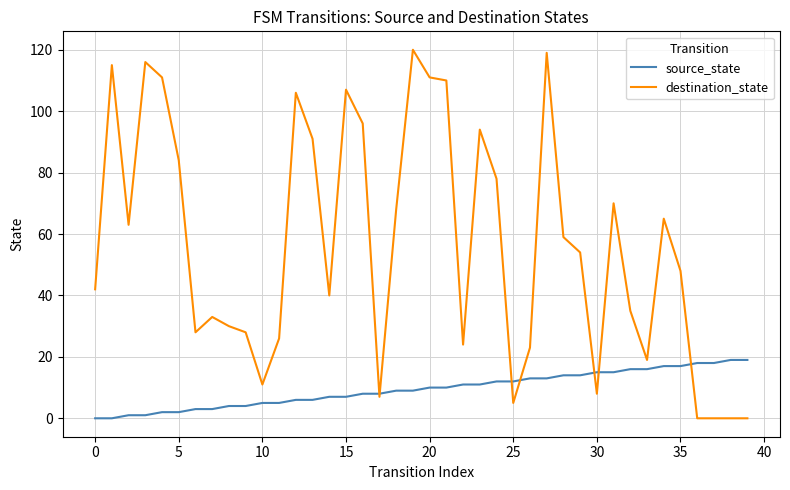

Which series has the largest range (max minus min)?

destination_state